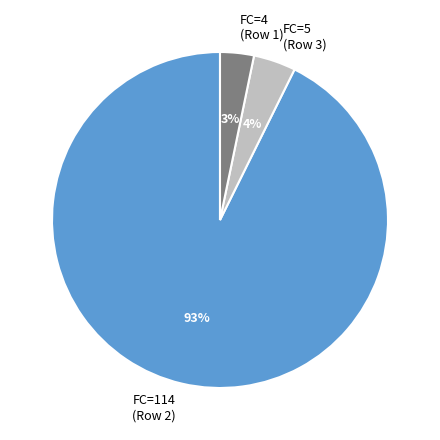

Rank the categories by value from highest to lowest.

FC=114 (Row 2), FC=5 (Row 3), FC=4 (Row 1)